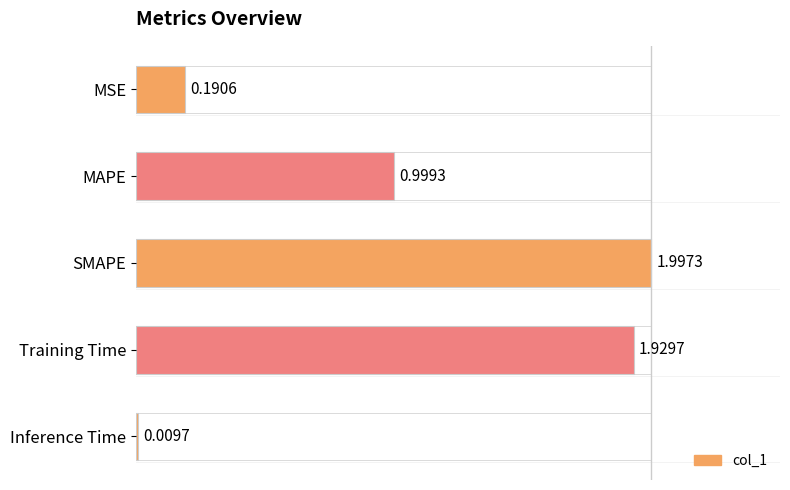

At which label is the value closest to 1?

MAPE